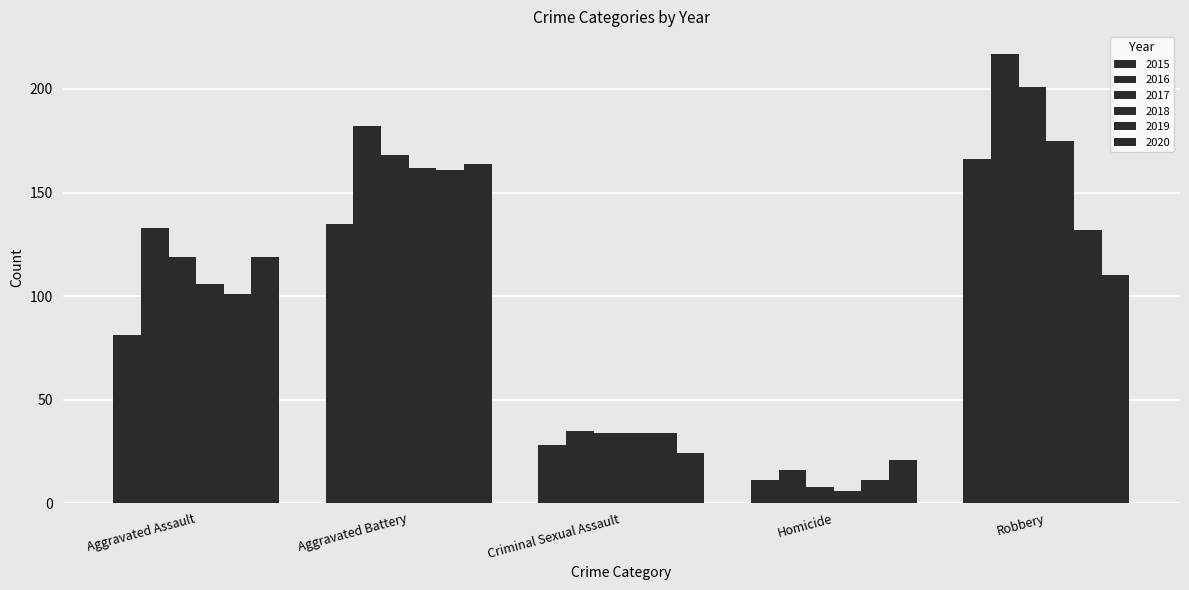

How many bars are there in total?

30